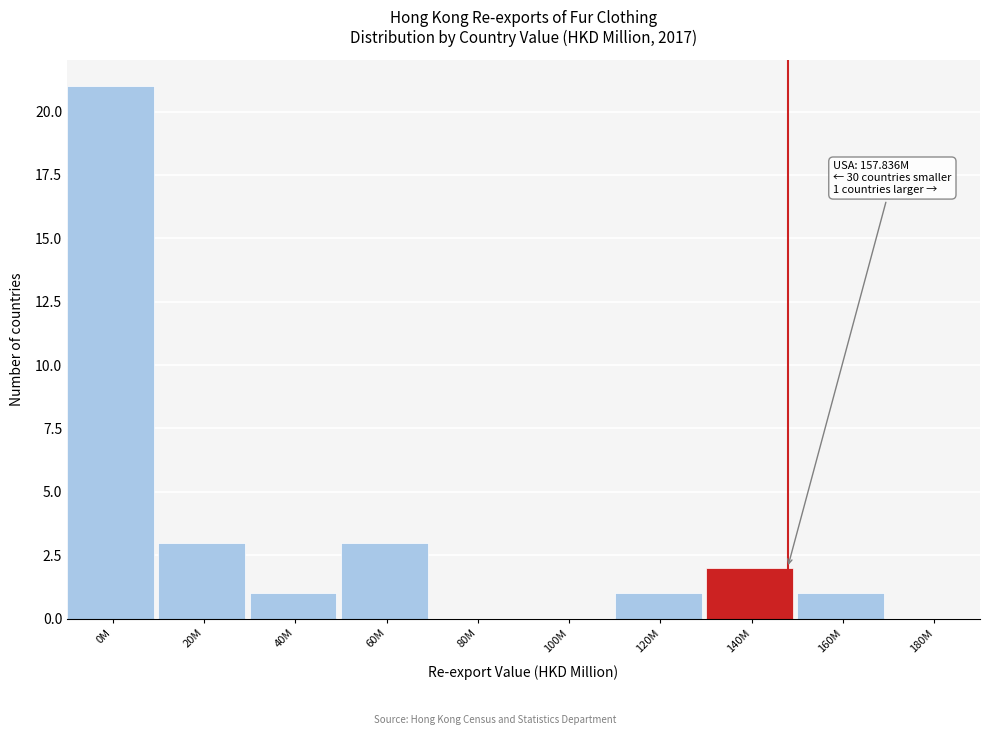

Reading left to right, list all the values displayed in this chart.

0M=21	20M=3	40M=1	60M=3	80M=0	100M=0	120M=1	140M=2	160M=1	180M=0